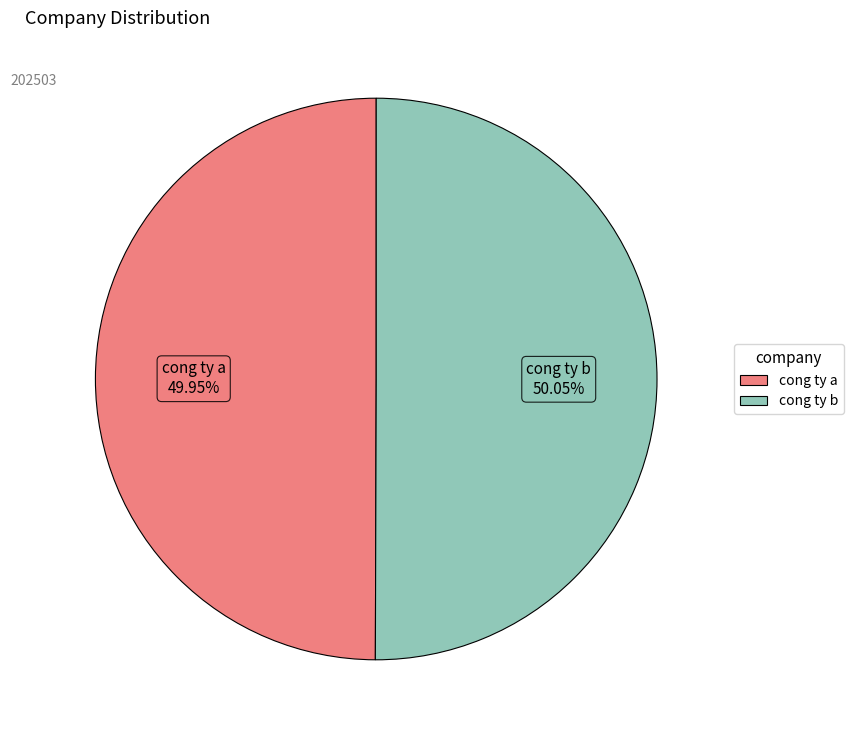

What is the ratio of the value at cong ty a to the value at cong ty b?

1.0